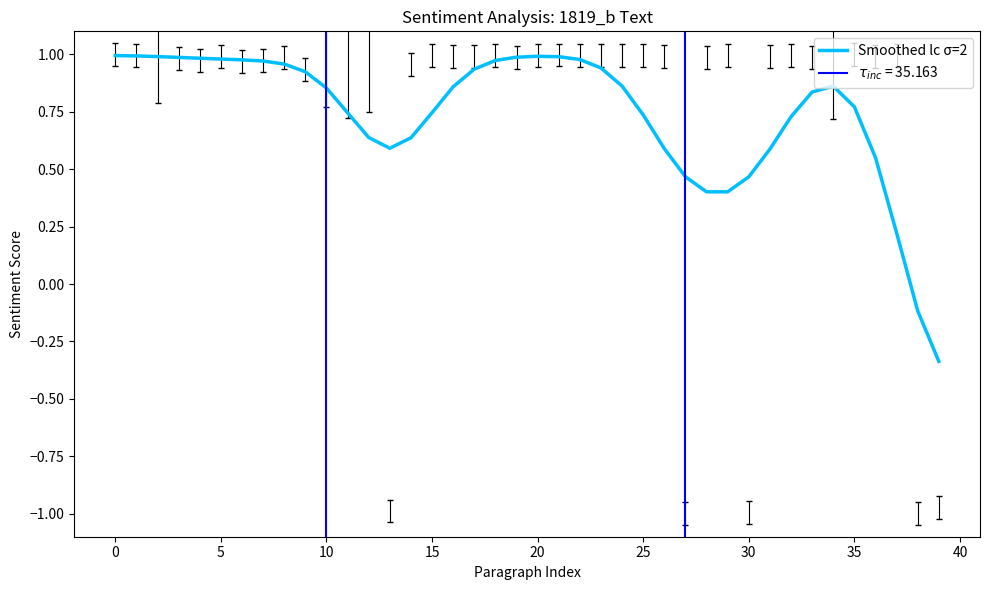

What is the label of the 7th point from the right?

33